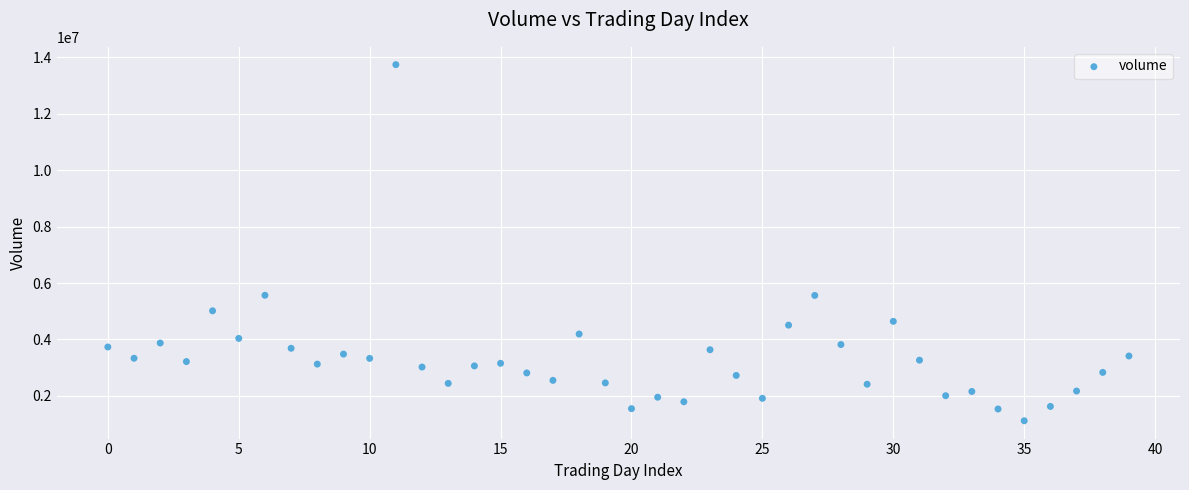

What is the range of Y values (max minus min)?

12624900